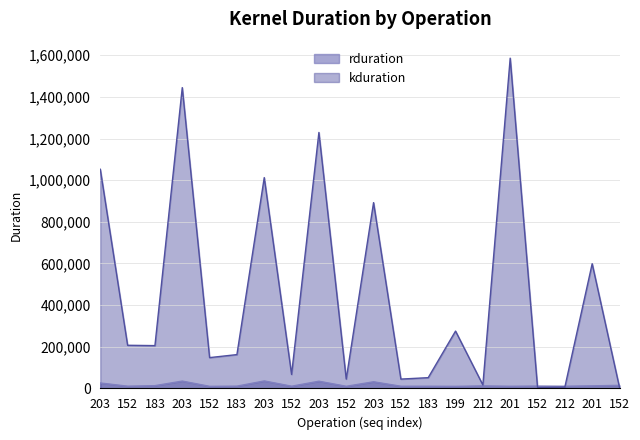

List the labels in order of rduration value, smallest first.

199, 152, 152, 201, 152, 212, 183, 152, 152, 183, 152, 212, 201, 183, 152, 203, 203, 203, 203, 203